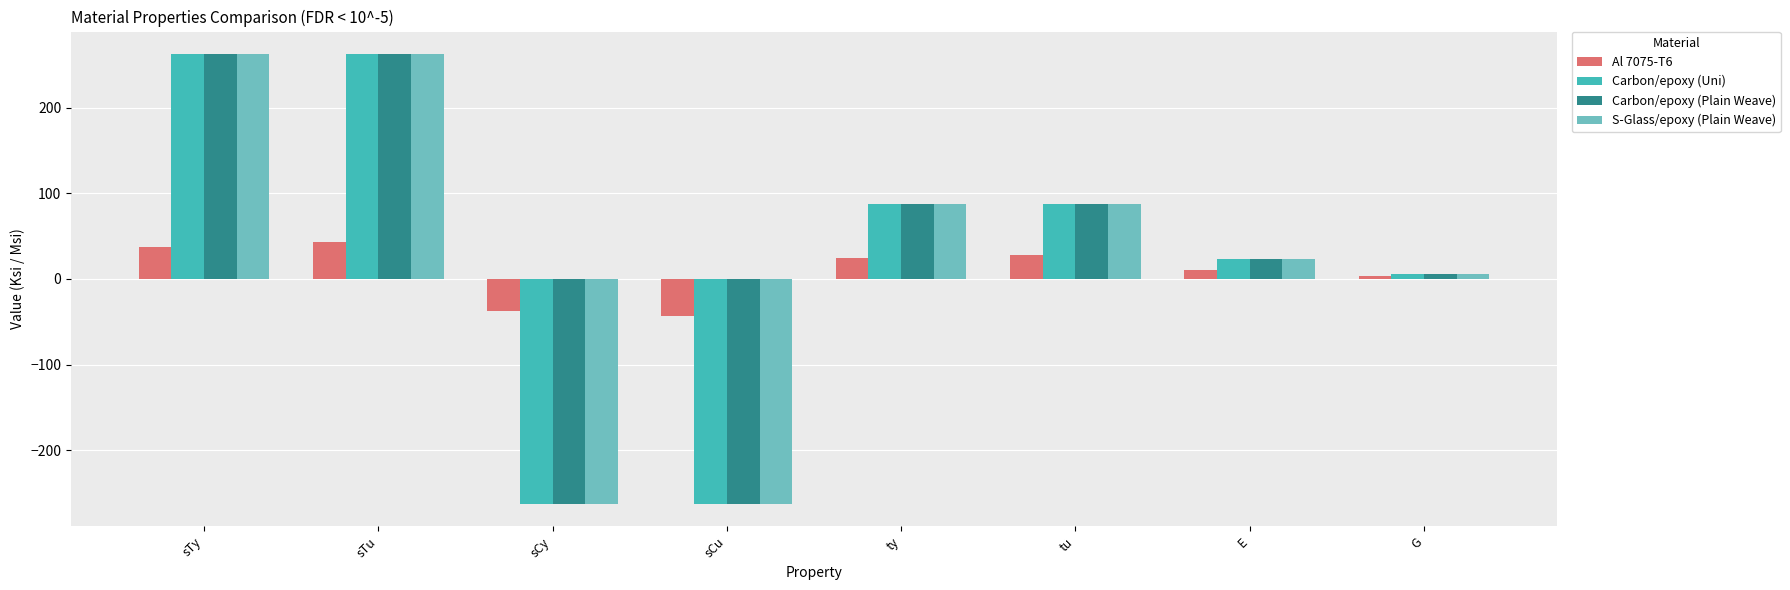

What is the difference between the maximum and minimum values in the Al 7075-T6 series?

86.0